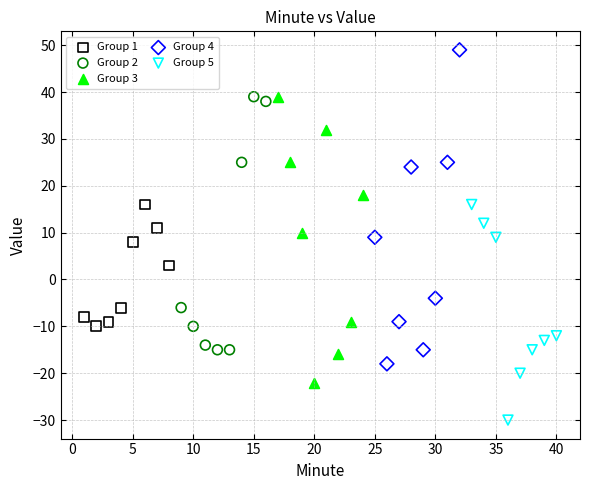

Which series contains the highest Y value?

Group 4